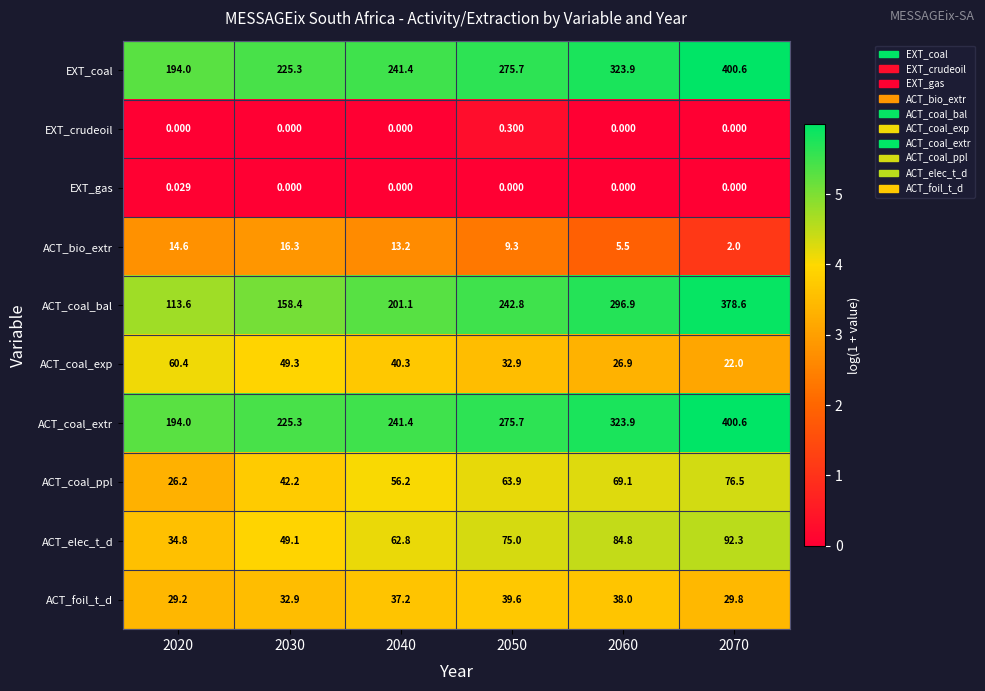

How many distinct data groups are displayed?

10